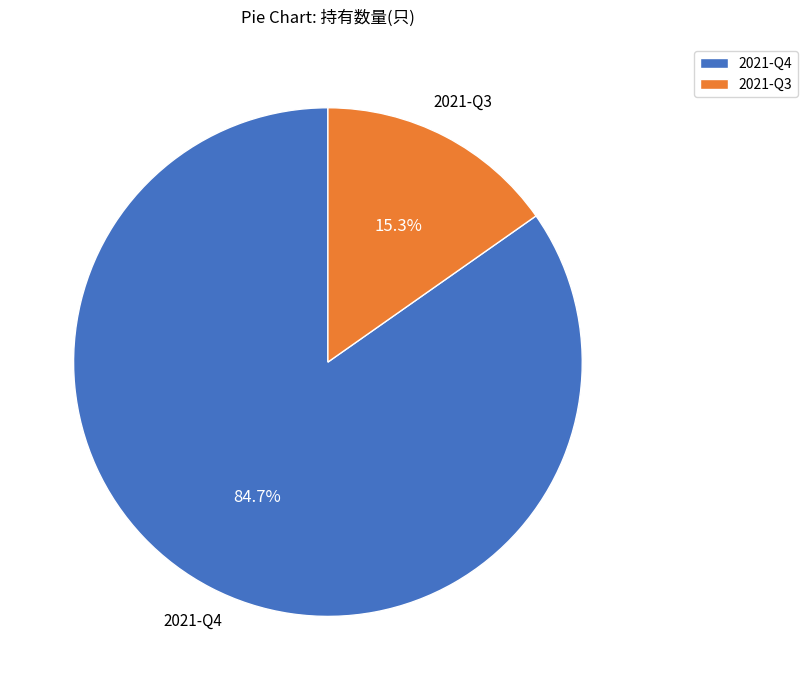

To the nearest percent, what is the combined percentage of 2021-Q3 and 2021-Q4?

100%